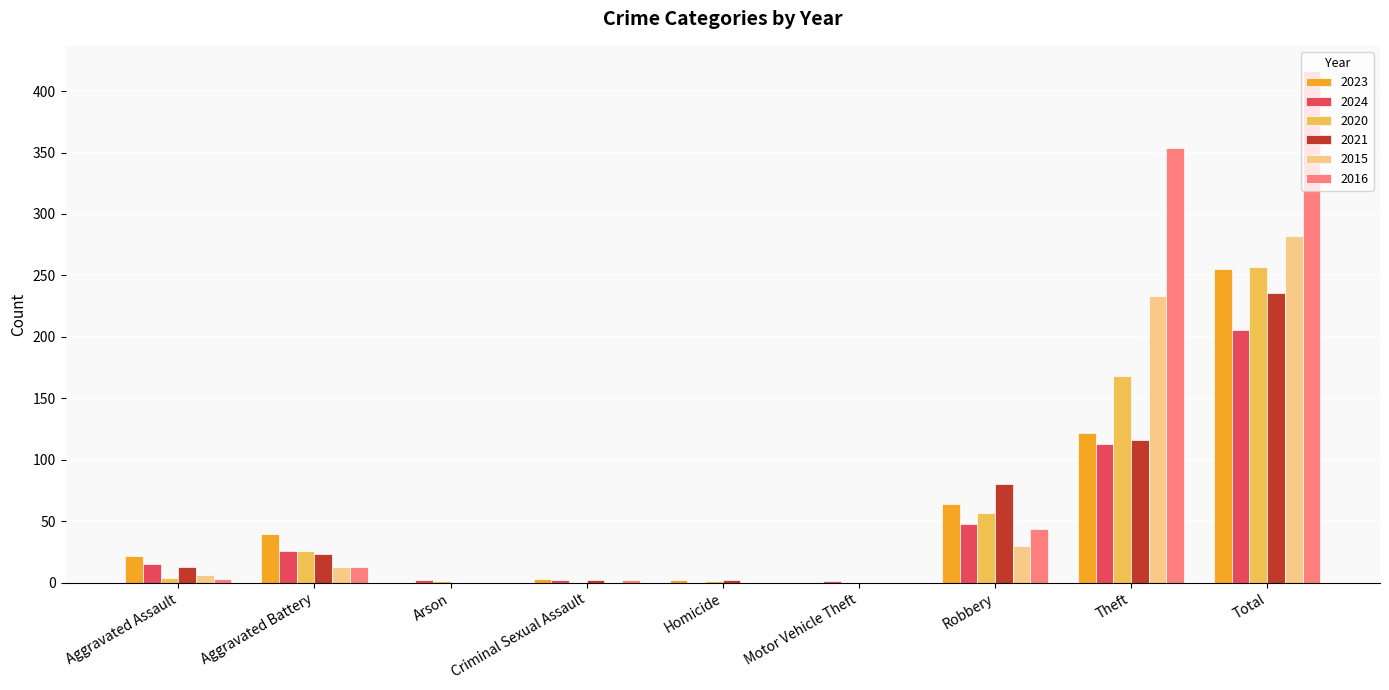

What is the total value across all series at Theft?

1106